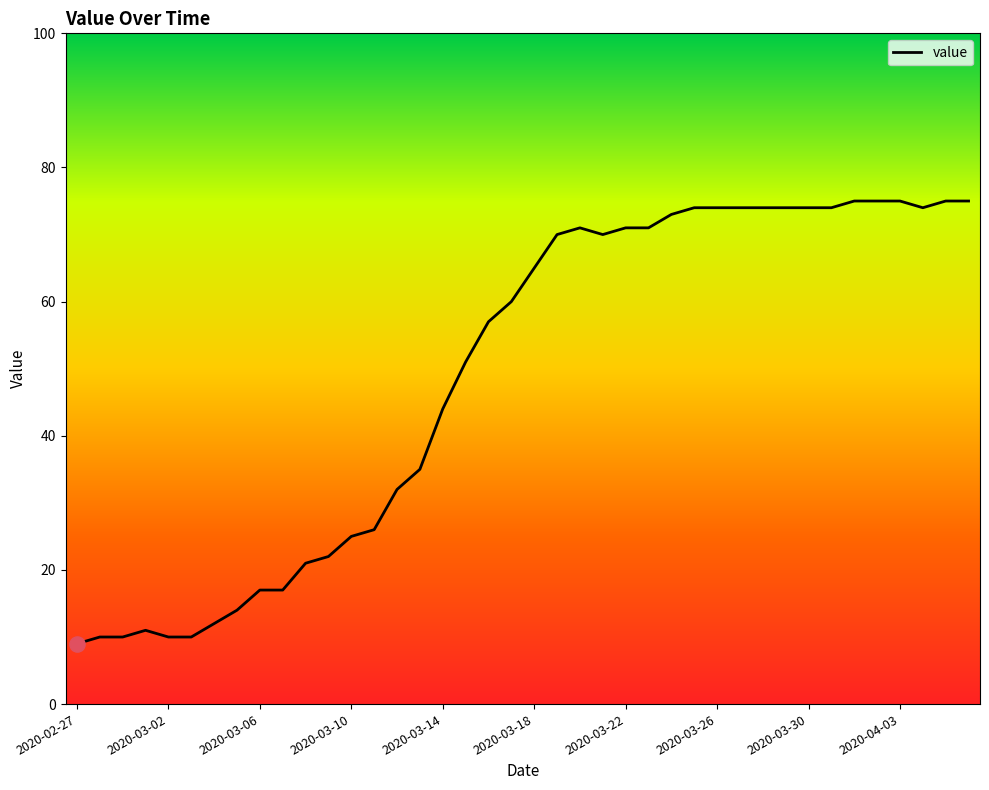

What is the difference between the maximum and minimum values?

66